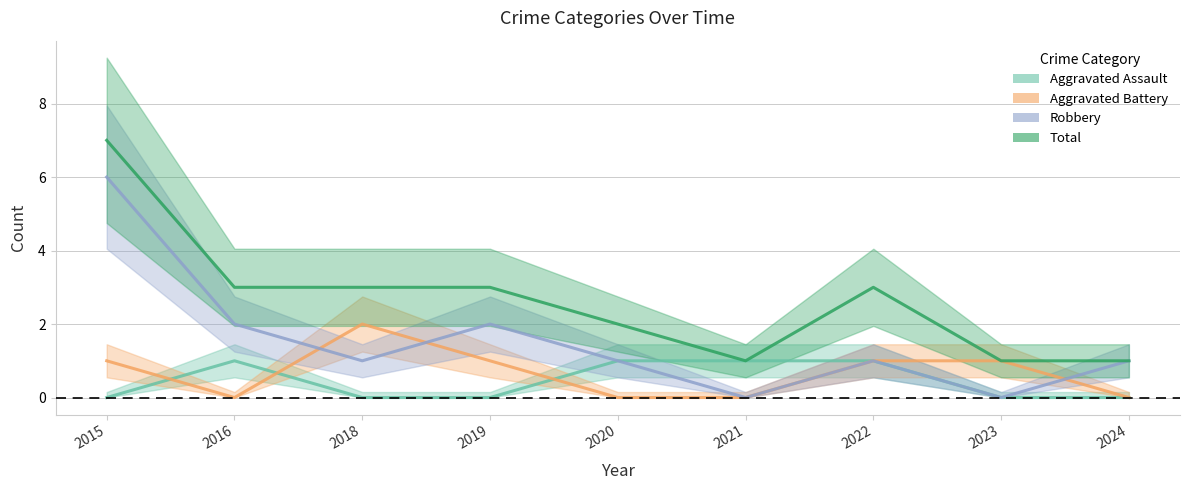

True or false: Aggravated Battery has more than 0 points higher than both neighbors.

True